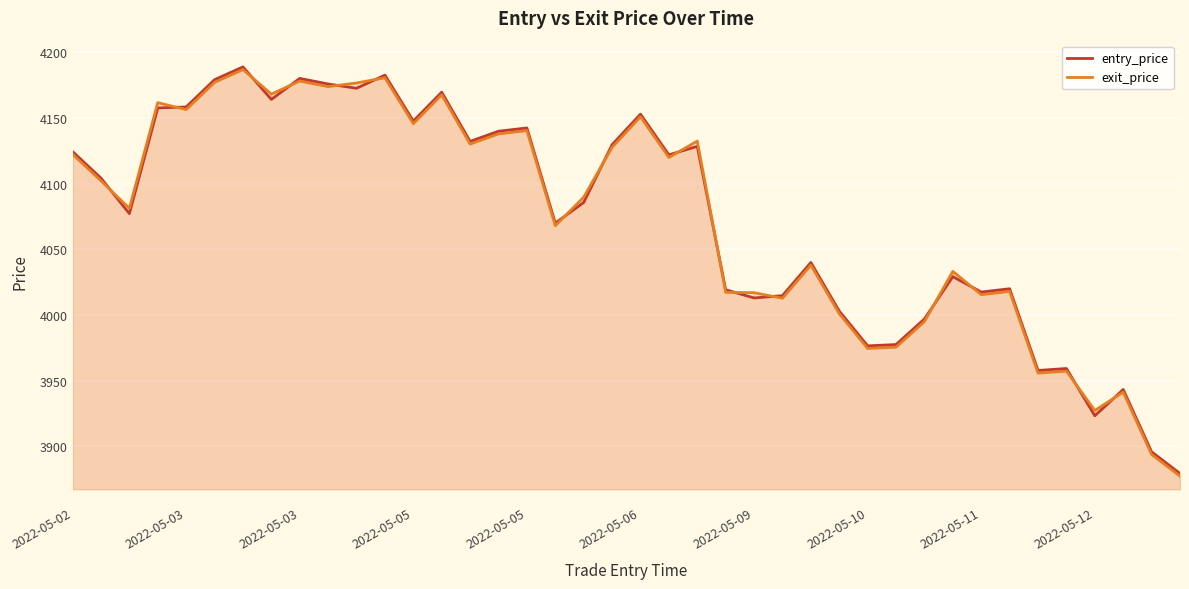

What is the sum of all exit_price values?

162928.0